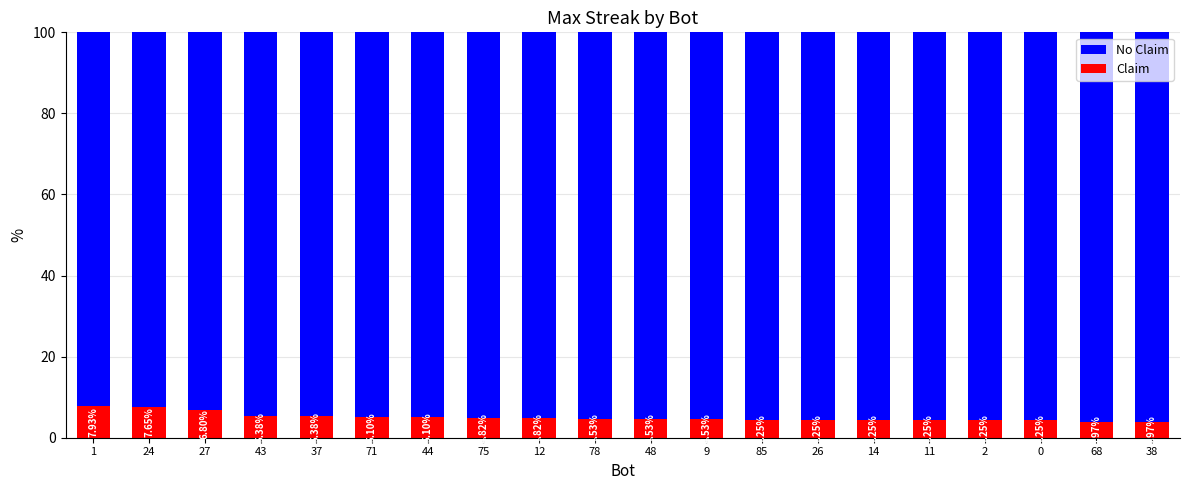

How many data points in Claim are less than 4?

2